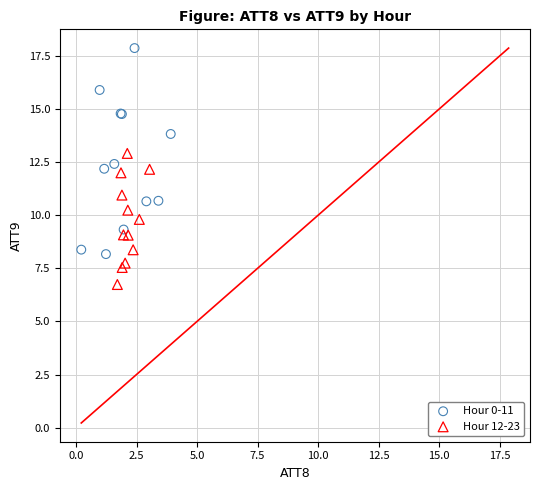

Which series has the largest Y range (max minus min)?

Hour 0-11